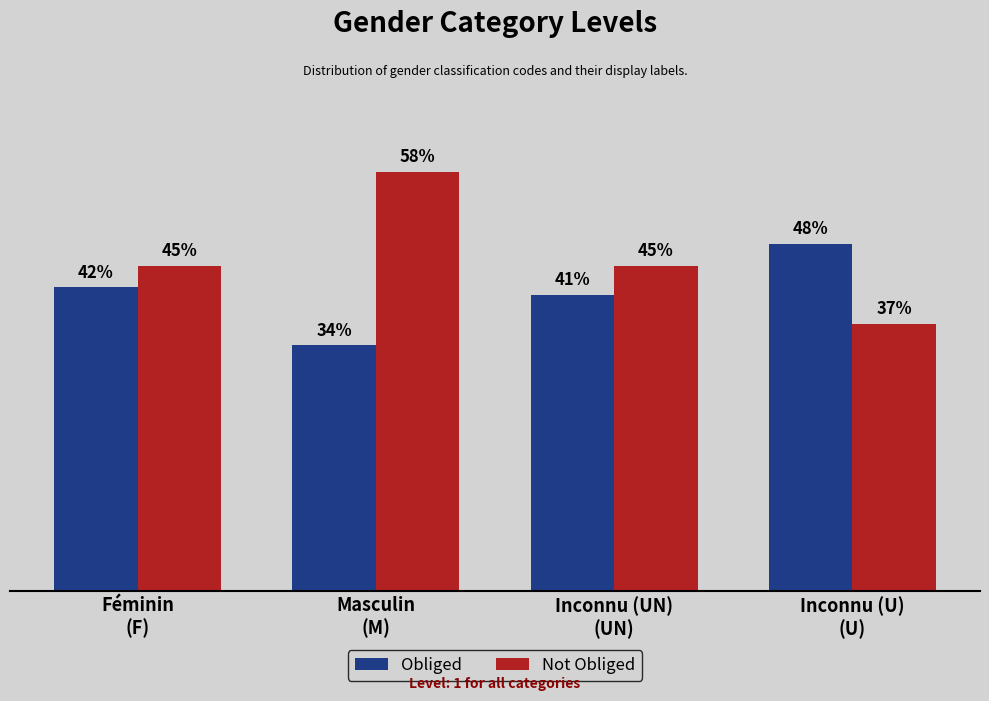

Rank the series by their average value, from lowest to highest.

Obliged, Not Obliged